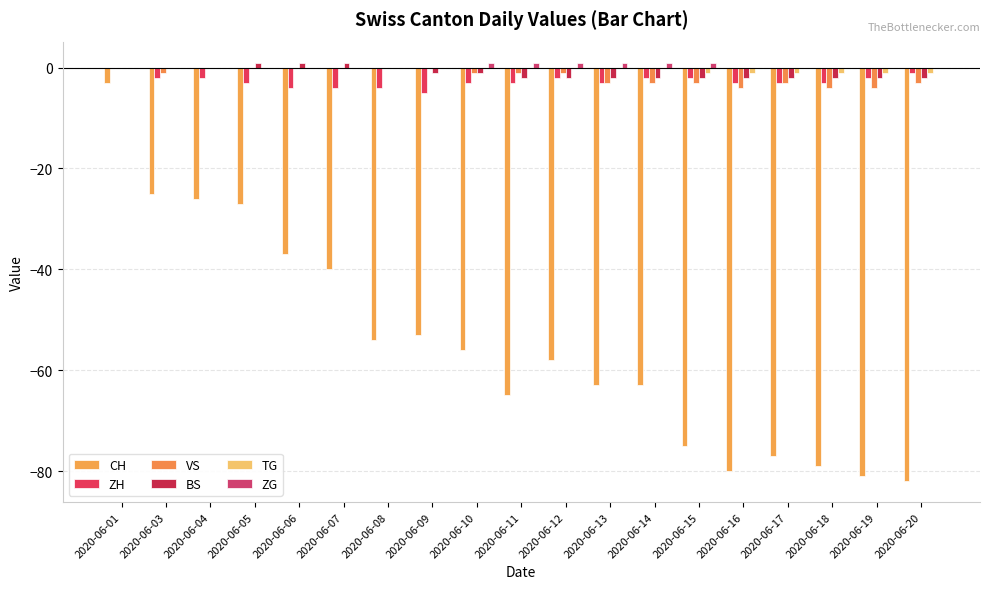

How many series are shown in this chart?

6